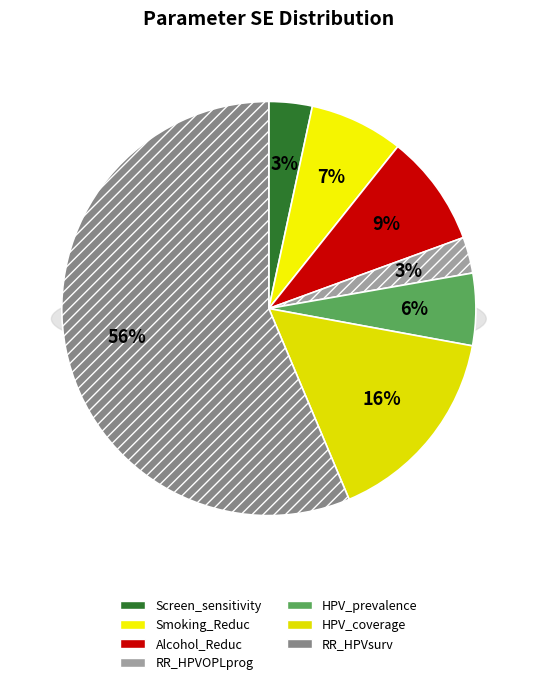

To the nearest percent, what portion does Smoking_Reduc represent?

7%